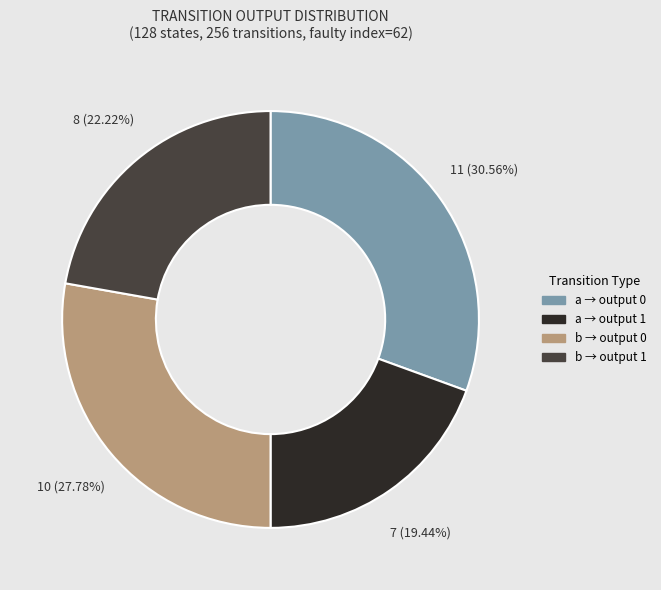

Rank the categories by value from highest to lowest.

a → output 0, b → output 0, b → output 1, a → output 1